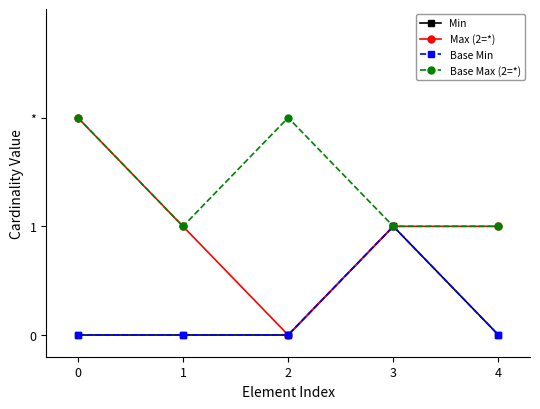

How many data points in Min are above 0?

1